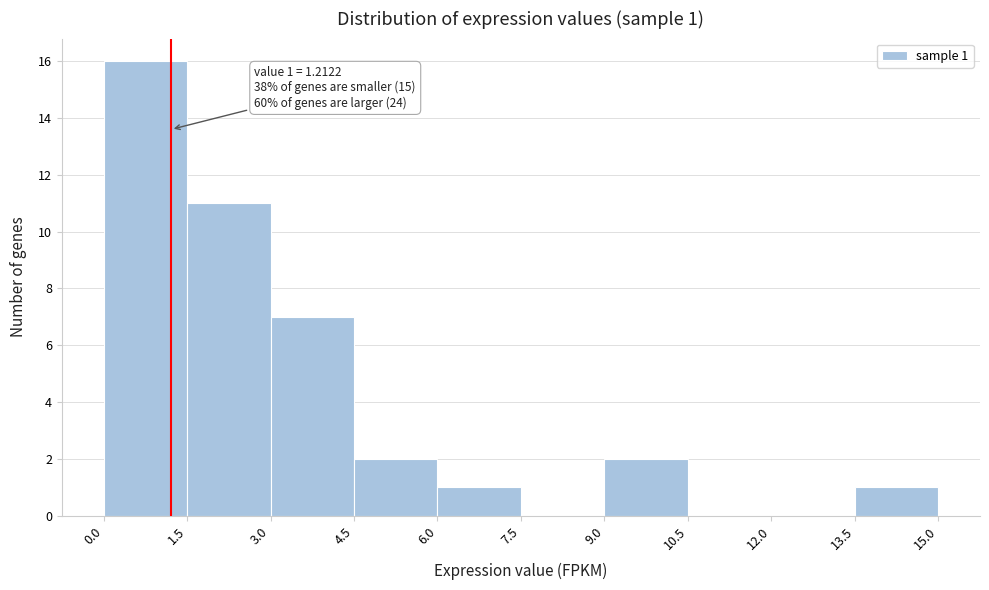

Which range on the x-axis has the tallest bar?

0.0 to 1.5